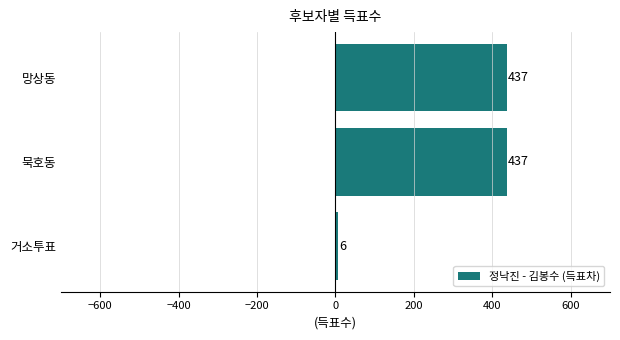

Which has a higher value, 망상동 or 거소투표?

망상동